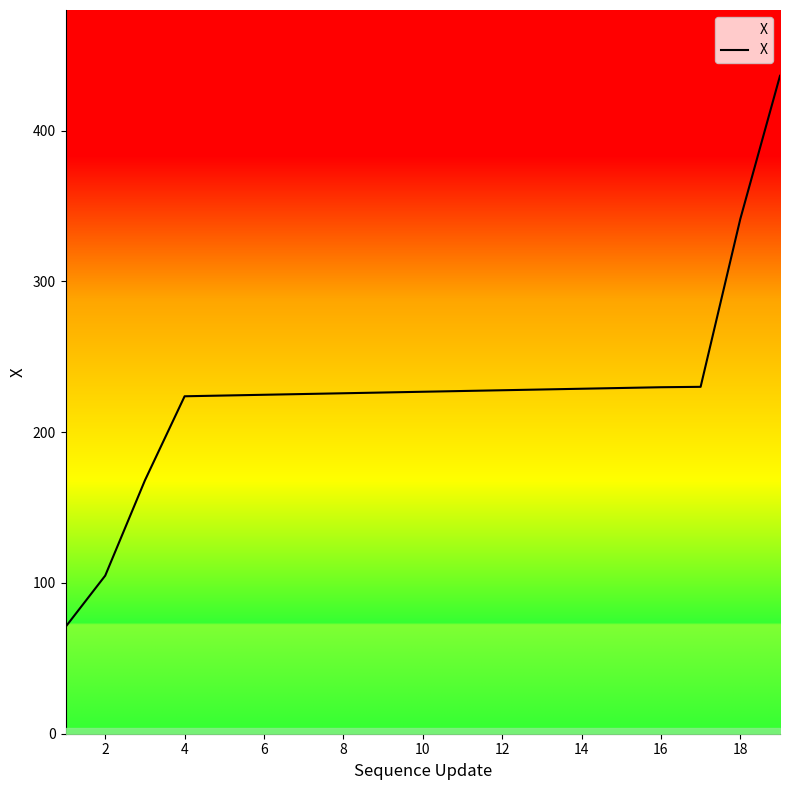

What is the maximum value shown in the chart?

436.4